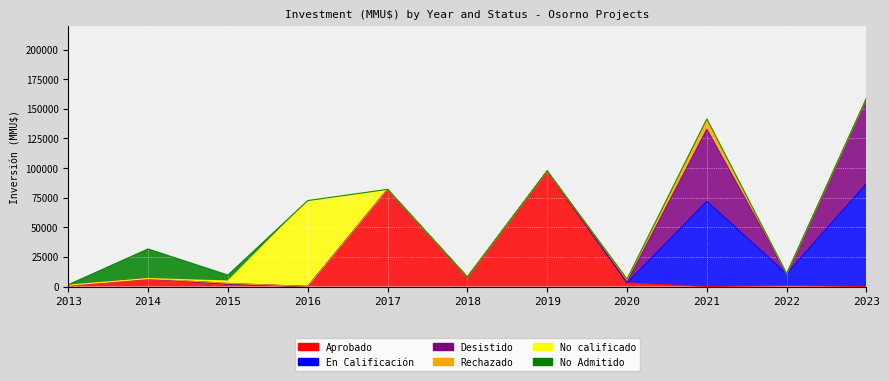

What is the sum of all Desistido values?

133950